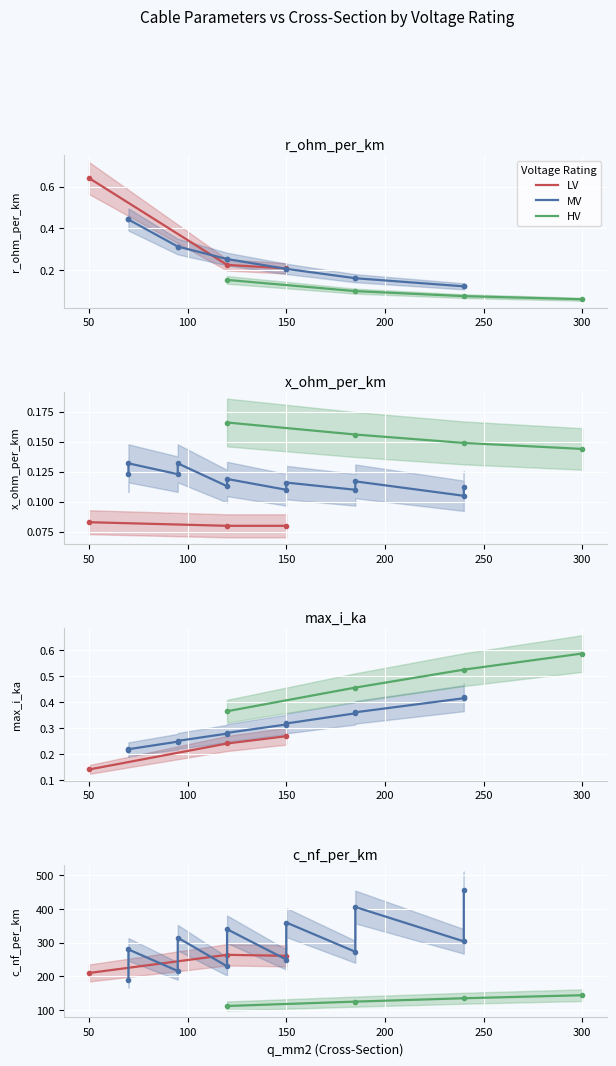

At which category does r_ohm_per_km reach its first local valley?

2